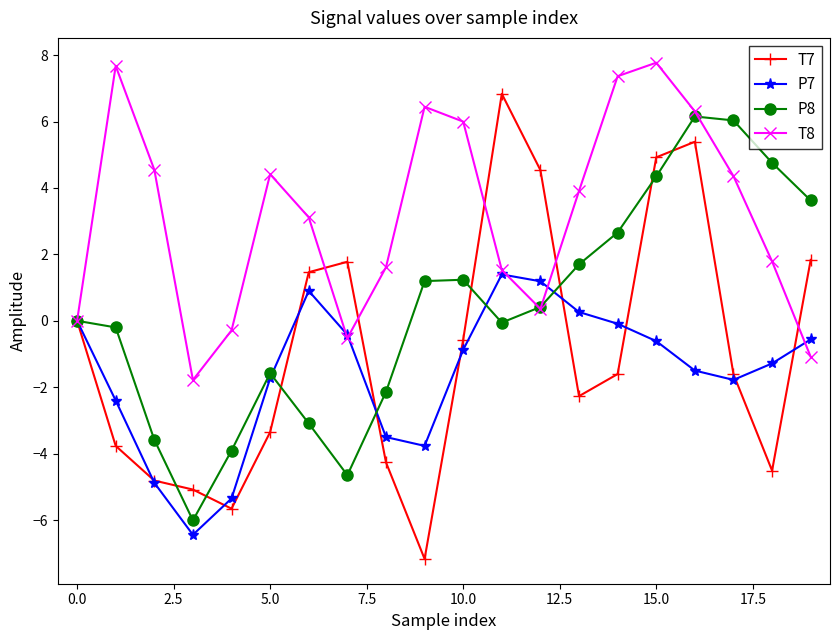

Which series has the largest total across all categories?

T8